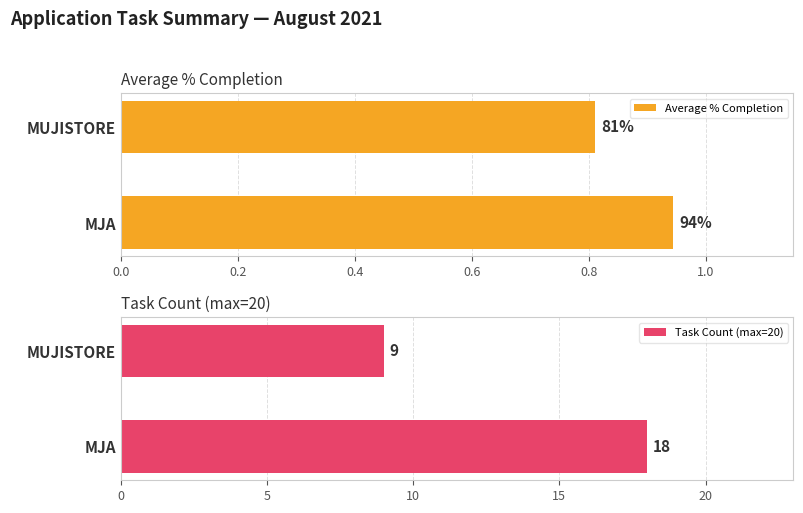

What is the value of the Task Count (max=20) bar at the 2nd from the left?

9.0